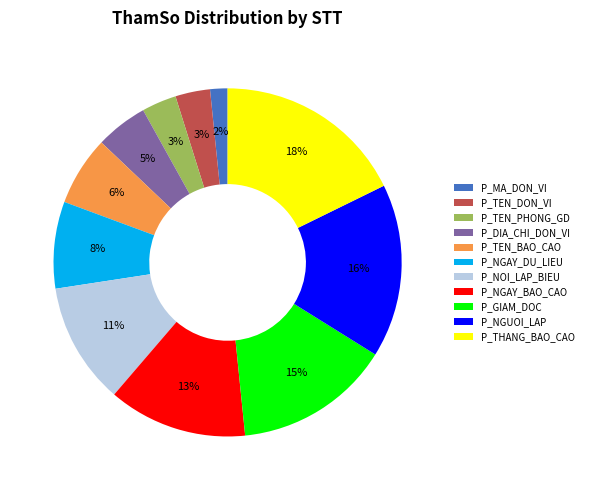

What is the smallest slice in the pie chart?

P_MA_DON_VI